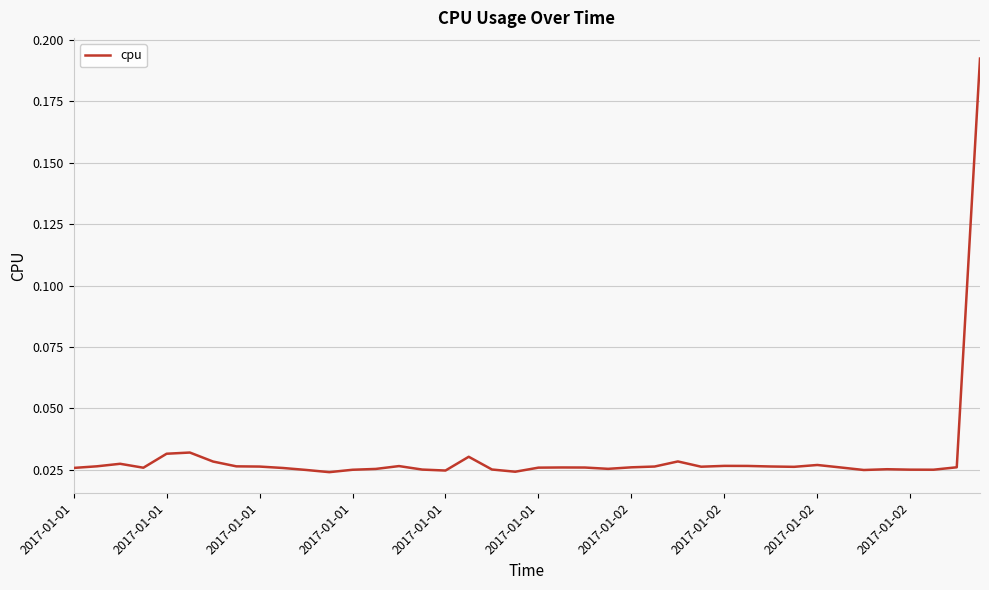

At which category does the chart reach its peak across all series?

39